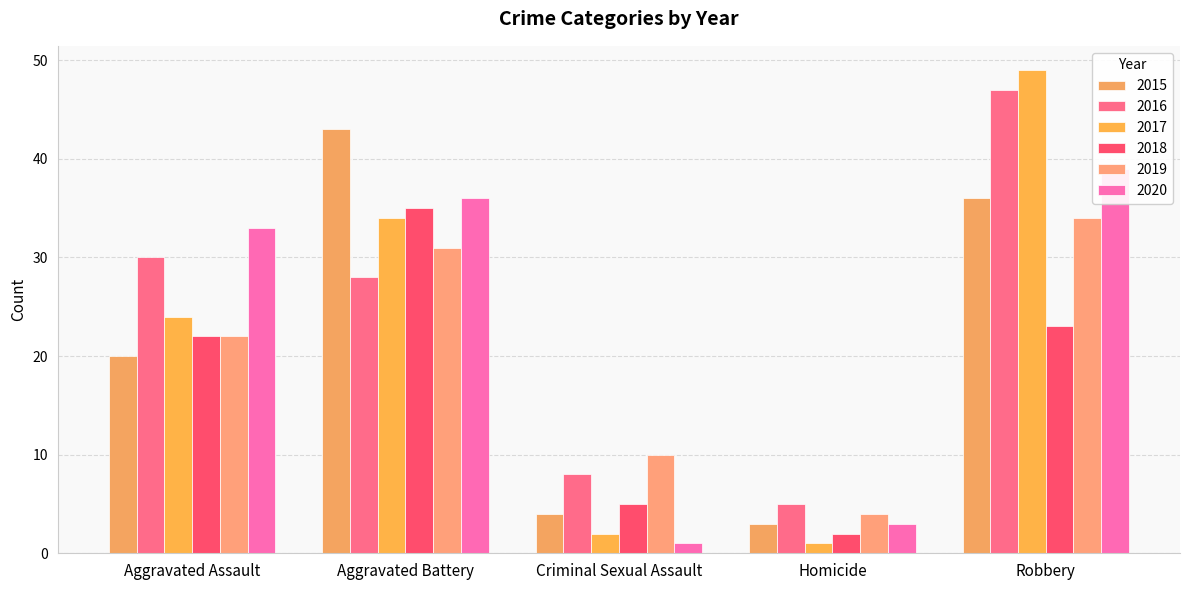

Reading left to right, extract all data points from this chart.

2015: 20	43	4	3	36
2016: 30	28	8	5	47
2017: 24	34	2	1	49
2018: 22	35	5	2	23
2019: 22	31	10	4	34
2020: 33	36	1	3	39